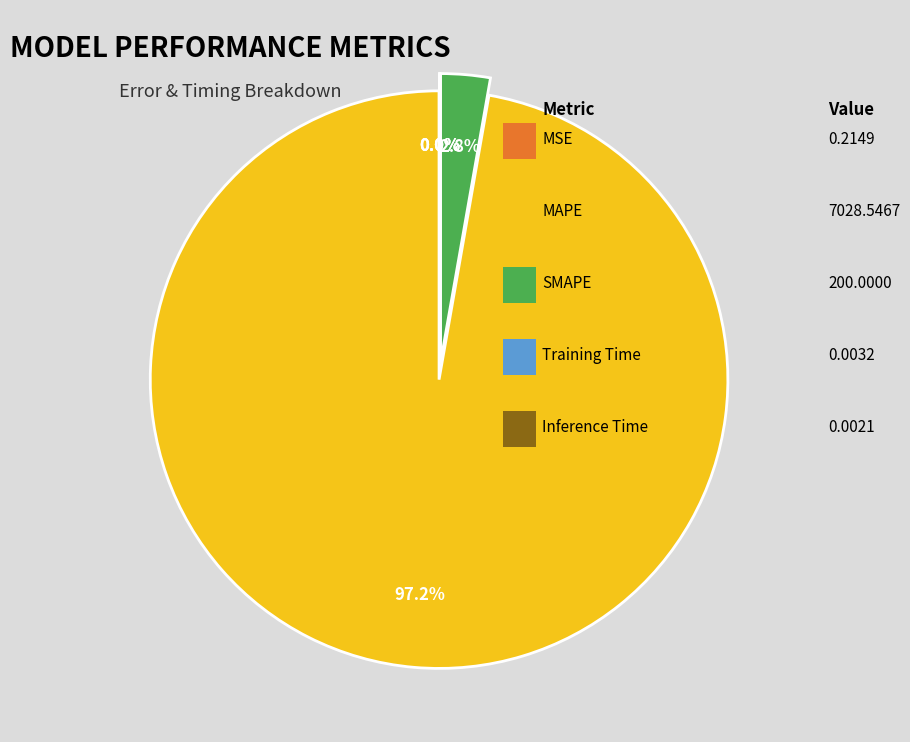

How many slices are in this pie chart?

5